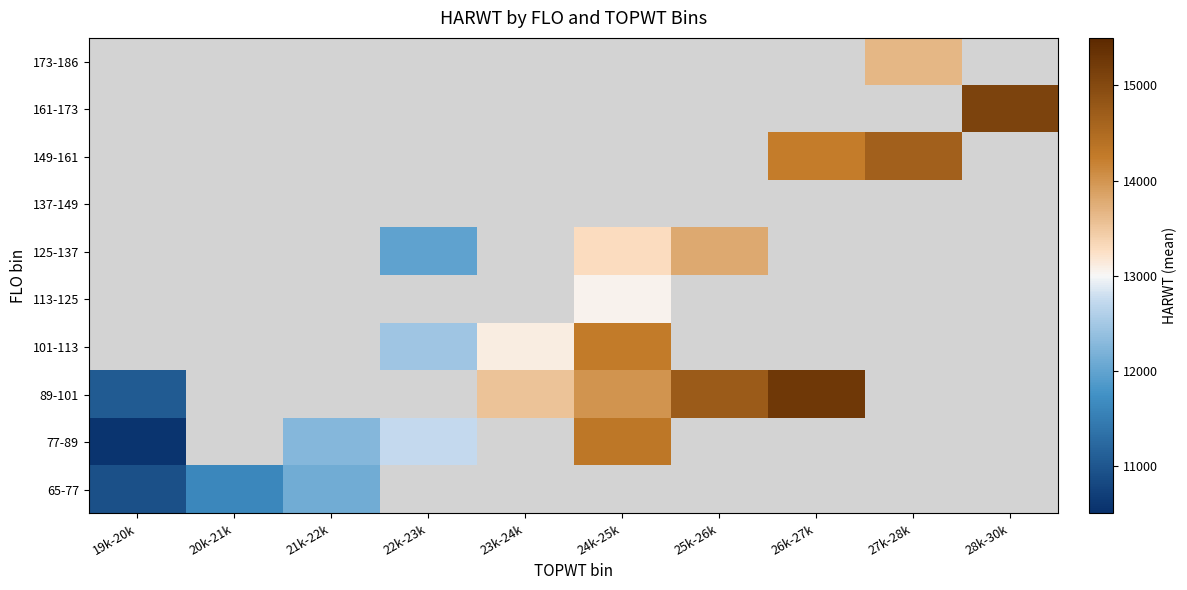

What is the sum of the 89-101 values at 23k-24k and 24k-25k?

27552.5